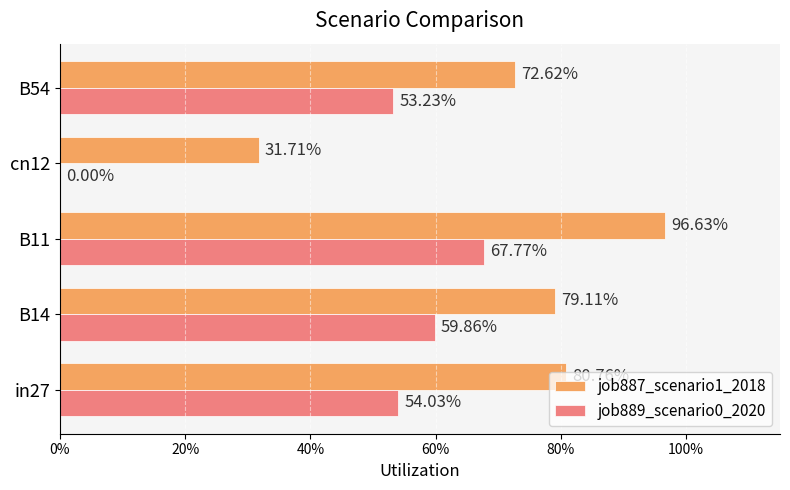

What are all the series names shown in the legend?

job887_scenario1_2018, job889_scenario0_2020